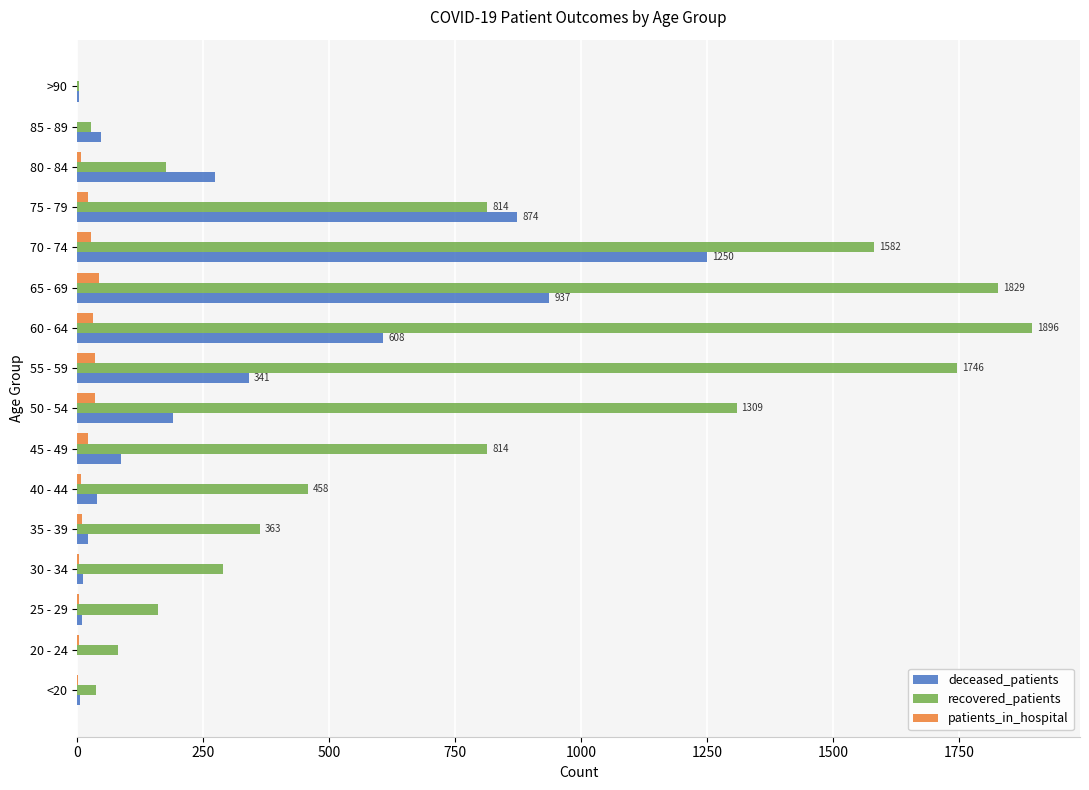

Is the value of recovered_patients at >90 greater than the value of deceased_patients at 80 - 84?

No